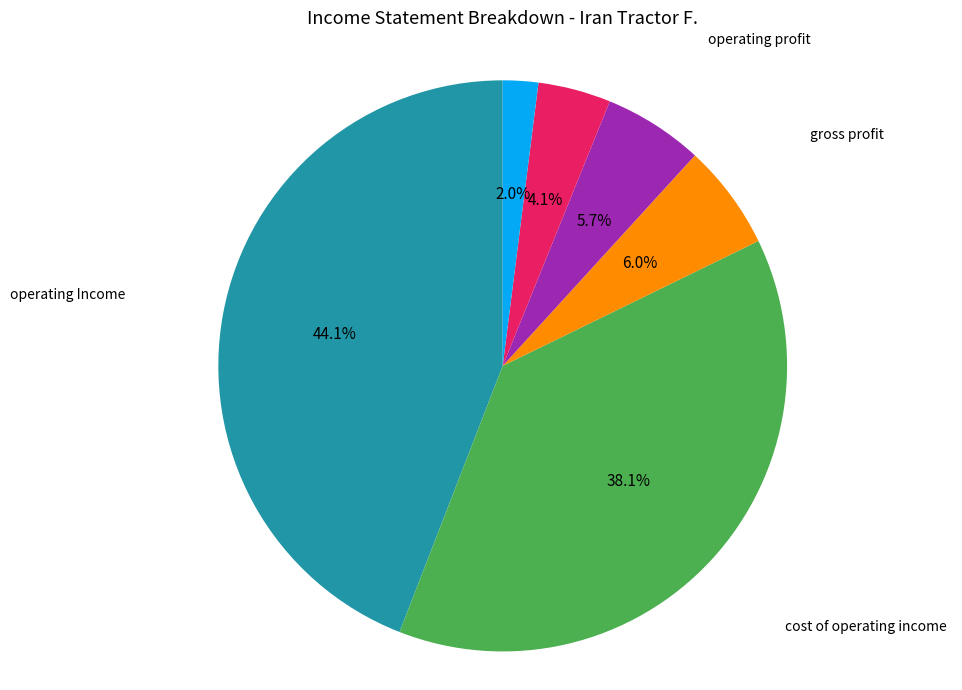

How many segments does this pie chart have?

6